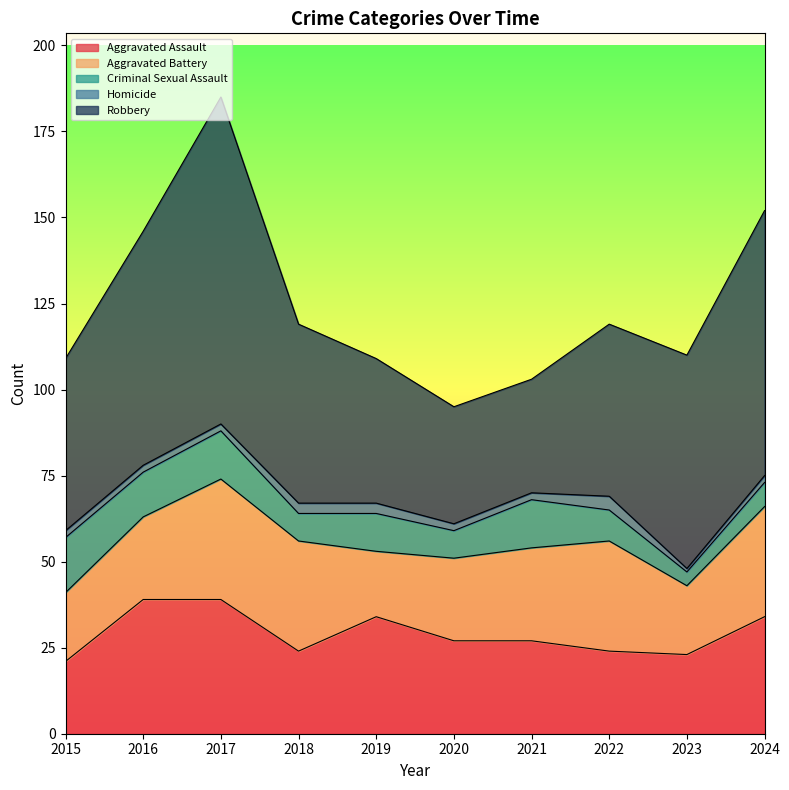

What is the value of the Robbery point at the 2nd from the left?

68